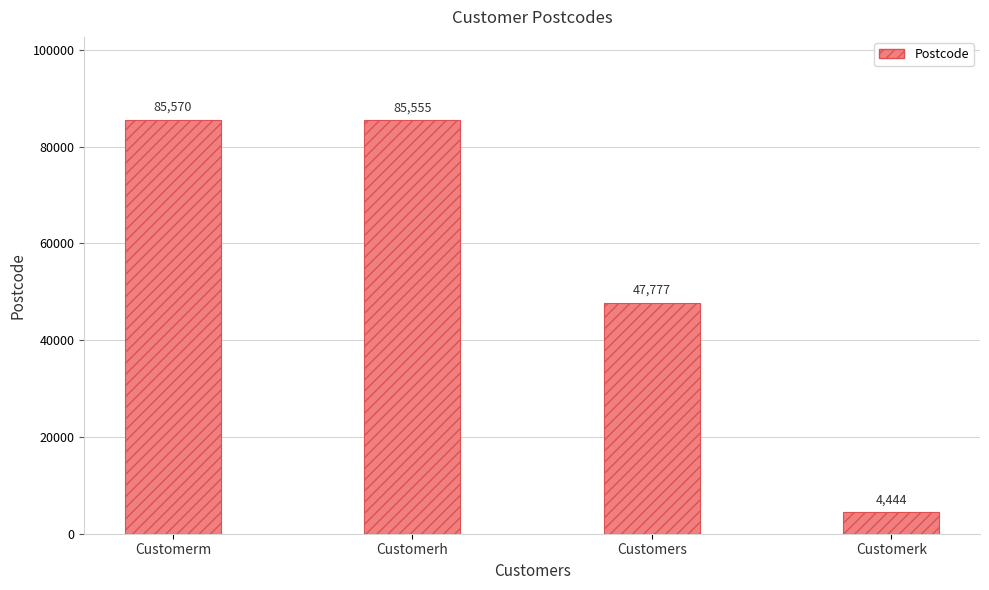

How many data points does each series have?

4